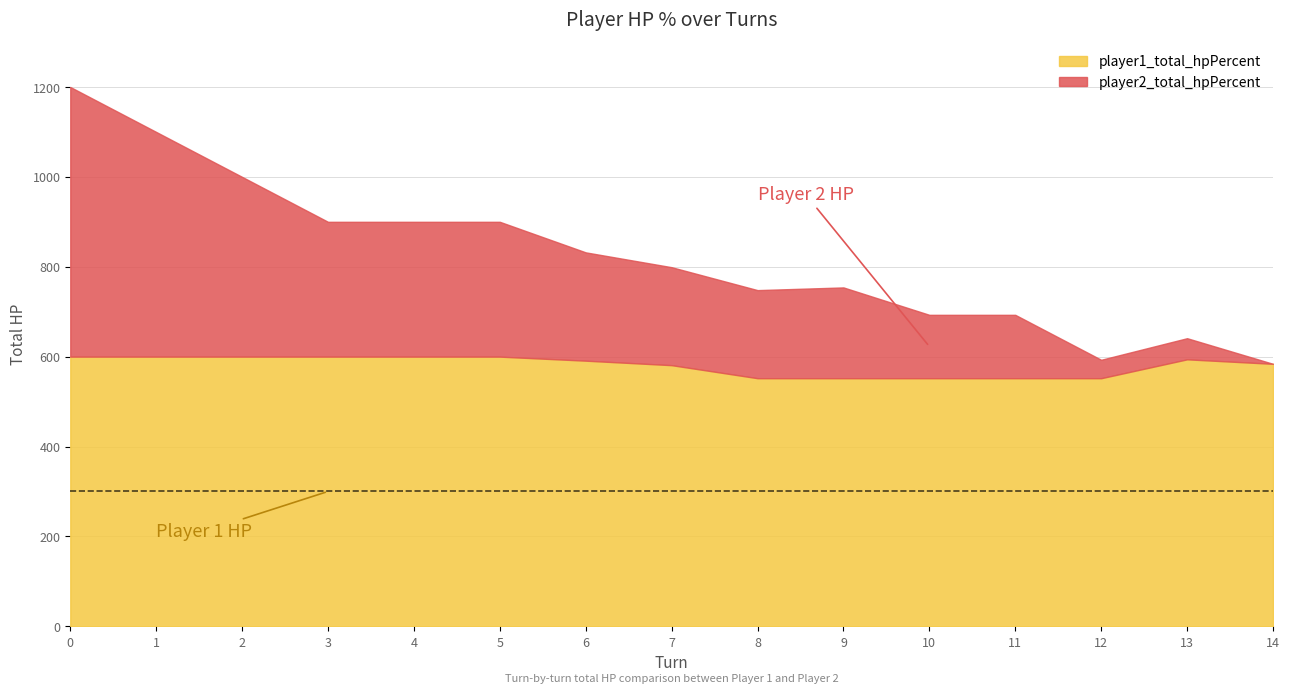

How many categories are shown in the chart?

15